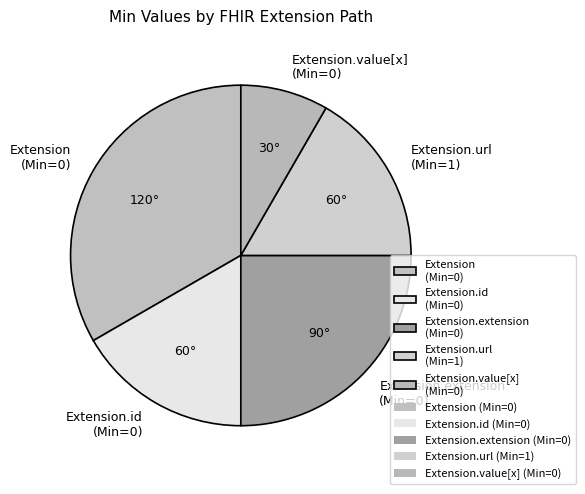

Does Extension.url (Min=1) represent more than half of the total?

No